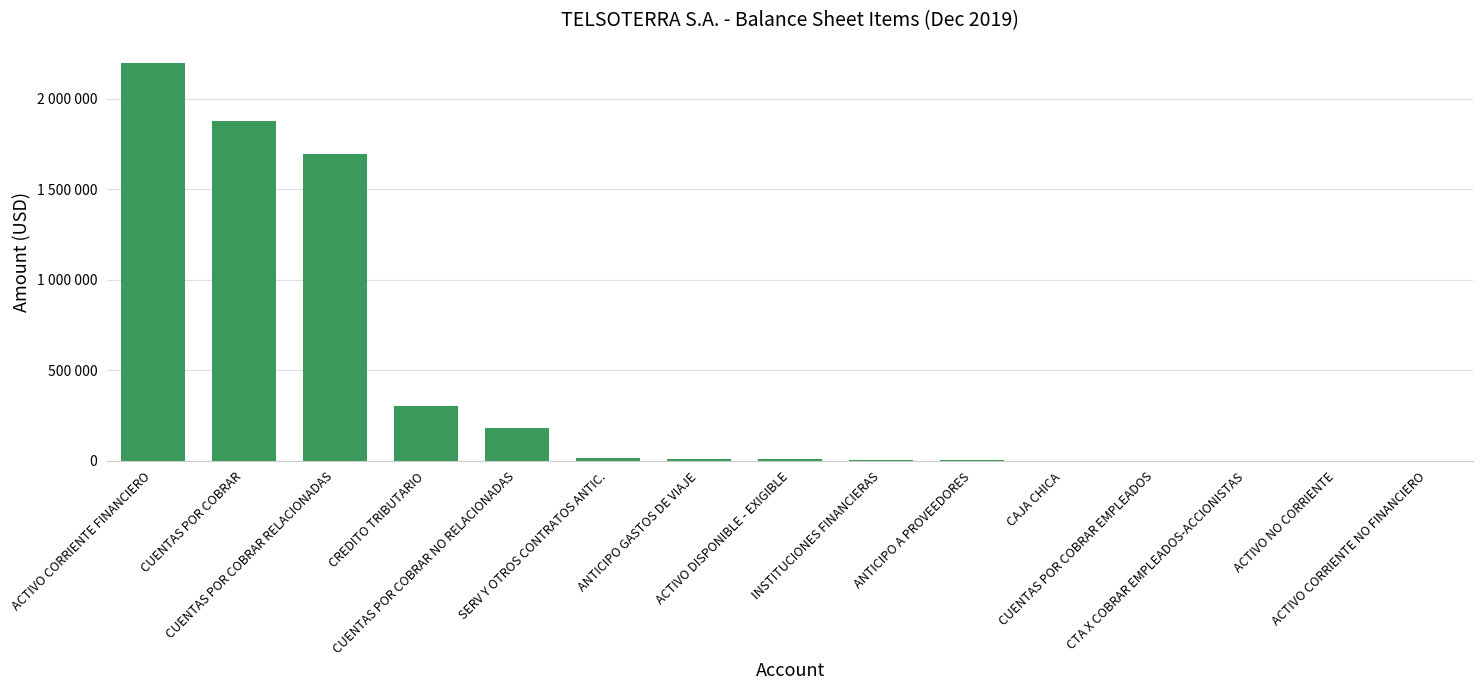

True or false: the data shows 3537.9 at ACTIVO DISPONIBLE - EXIGIBLE.

False